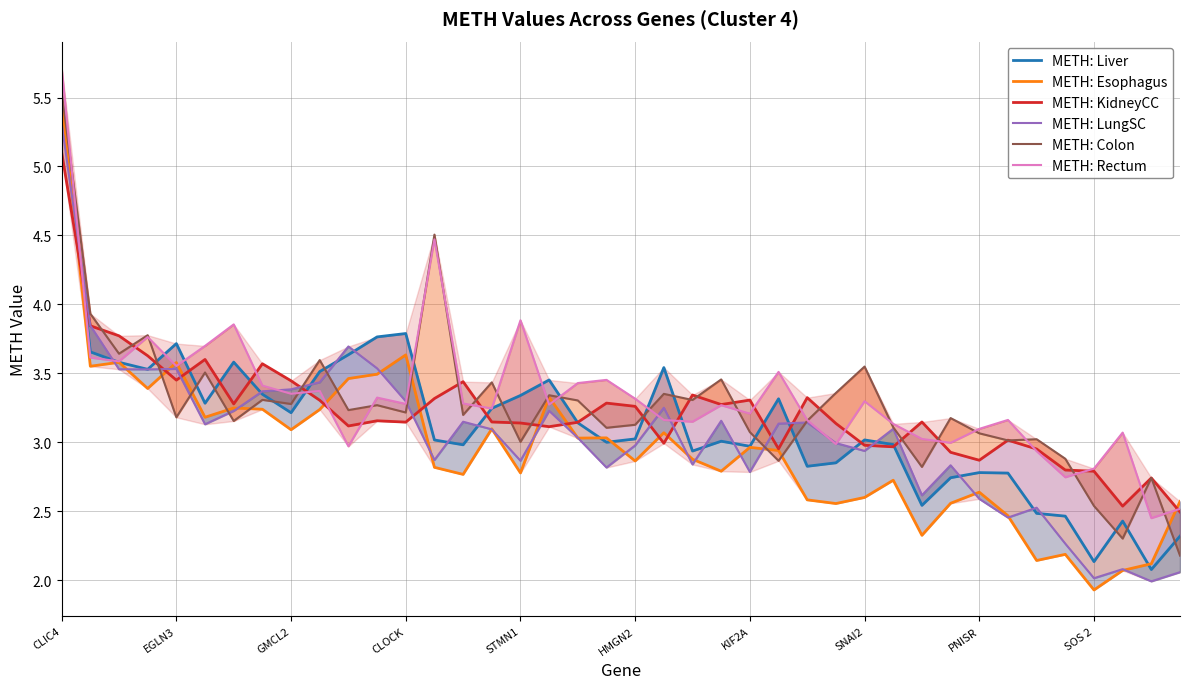

Reading right to left, list all the values displayed in this chart.

METH: Liver: 2.3	2.1	2.4	2.1	2.5	2.5	2.8	2.8	2.7	2.5	3.0	3.0	2.9	2.8	3.3	3.0	3.0	2.9	3.5	3.0	3.0	3.1	3.5	3.3	3.2	3.0	3.0	3.8	3.8	3.6	3.5	3.2	3.3	3.6	3.3	3.7	3.5	3.6	3.7	5.5
METH: Esophagus: 2.6	2.1	2.1	1.9	2.2	2.1	2.5	2.6	2.6	2.3	2.7	2.6	2.6	2.6	2.9	3.0	2.8	2.9	3.1	2.9	3.0	3.0	3.3	2.8	3.1	2.8	2.8	3.6	3.5	3.5	3.2	3.1	3.2	3.2	3.2	3.6	3.4	3.6	3.6	5.5
METH: KidneyCC: 2.5	2.7	2.5	2.8	2.8	3.0	3.0	2.9	2.9	3.1	3.0	3.0	3.1	3.3	3.0	3.3	3.3	3.3	3.0	3.3	3.3	3.1	3.1	3.1	3.1	3.4	3.3	3.1	3.2	3.1	3.3	3.4	3.6	3.3	3.6	3.5	3.6	3.8	3.8	5.1
METH: LungSC: 2.1	2.0	2.1	2.0	2.3	2.5	2.5	2.6	2.8	2.6	3.1	2.9	3.0	3.1	3.1	2.8	3.2	2.8	3.2	3.0	2.8	3.0	3.2	2.9	3.1	3.1	2.9	3.3	3.5	3.7	3.4	3.4	3.4	3.2	3.1	3.5	3.5	3.5	3.8	5.3
METH: Colon: 2.2	2.7	2.3	2.5	2.9	3.0	3.0	3.1	3.2	2.8	3.1	3.5	3.4	3.2	2.9	3.1	3.5	3.3	3.4	3.1	3.1	3.3	3.3	3.0	3.4	3.2	4.5	3.2	3.3	3.2	3.6	3.3	3.3	3.2	3.5	3.2	3.8	3.6	3.9	5.5
METH: Rectum: 2.5	2.4	3.1	2.8	2.7	2.9	3.2	3.1	3.0	3.0	3.1	3.3	3.0	3.2	3.5	3.2	3.3	3.1	3.2	3.3	3.5	3.4	3.3	3.9	3.2	3.3	4.5	3.3	3.3	3.0	3.4	3.4	3.4	3.9	3.7	3.6	3.8	3.6	3.6	5.7